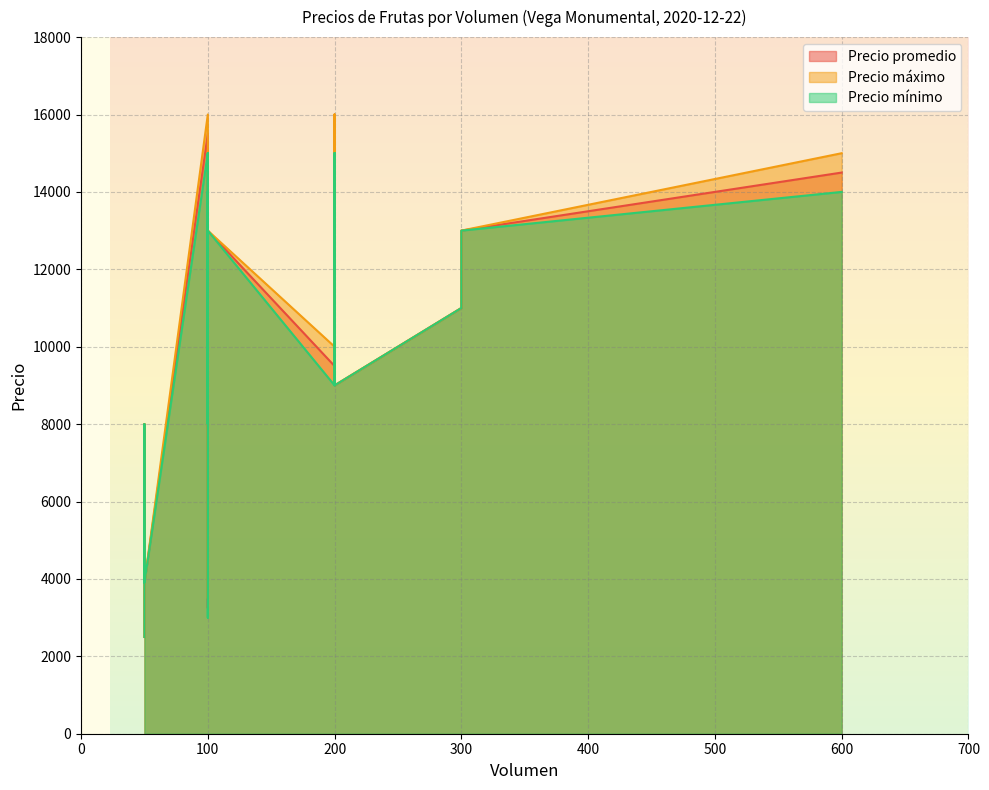

List the labels in order of Precio mínimo value, largest first.

100, 200, 100, 200, 600, 100, 100, 300, 200, 300, 100, 100, 300, 100, 100, 200, 100, 200, 100, 50, 50, 50, 50, 50, 100, 50